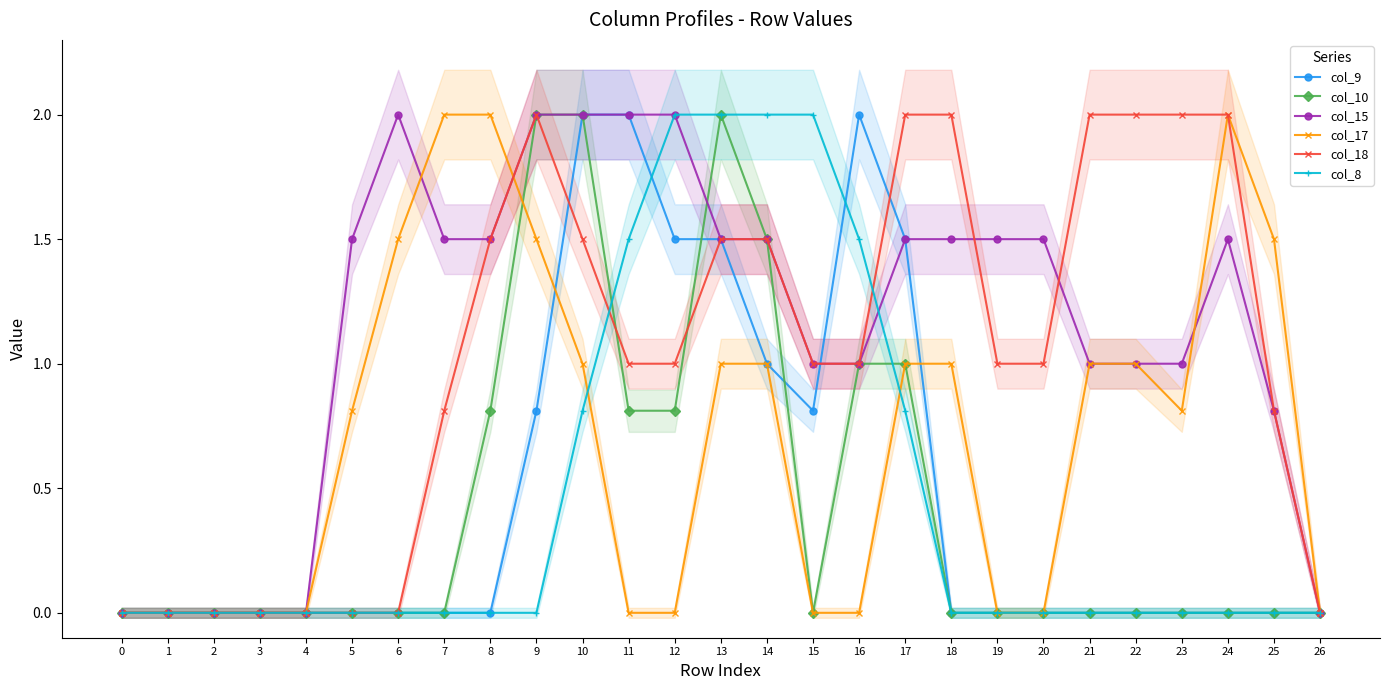

At how many categories does at least one series exceed 1?

21